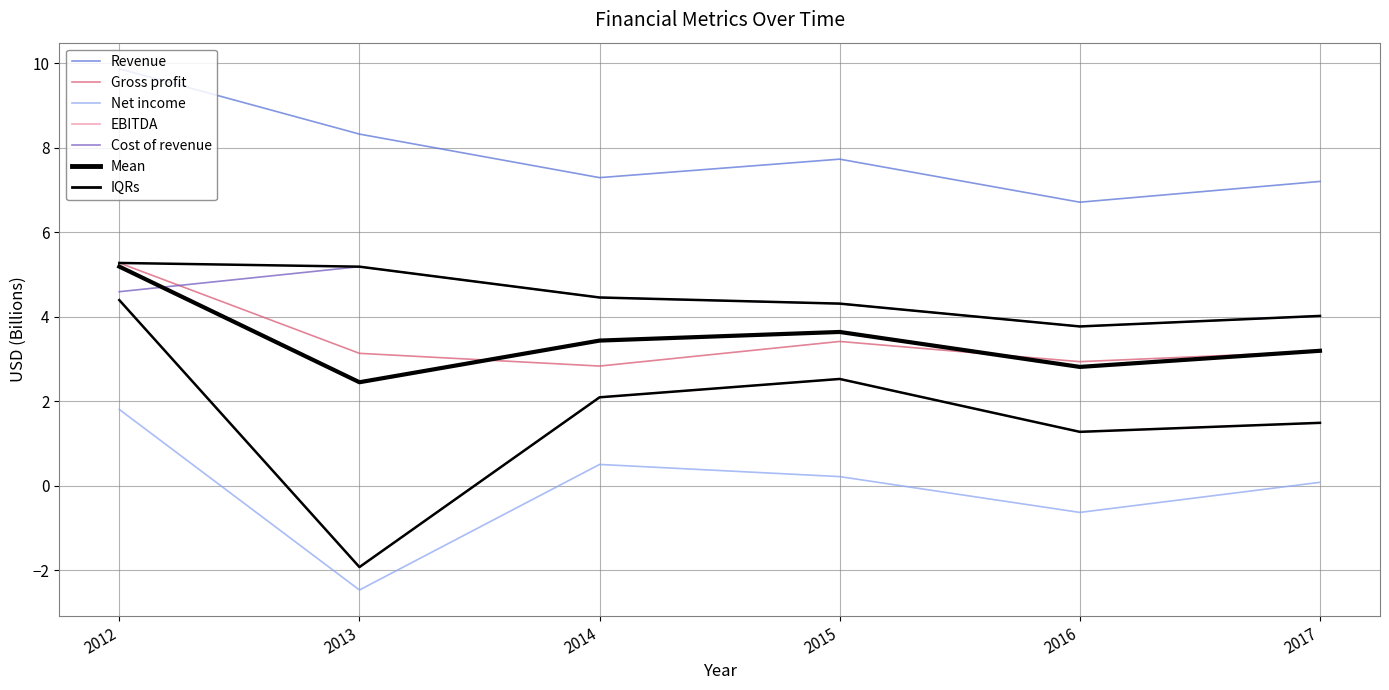

Is the value of Cost of revenue at 2014 greater than the value of Revenue at 2017?

No